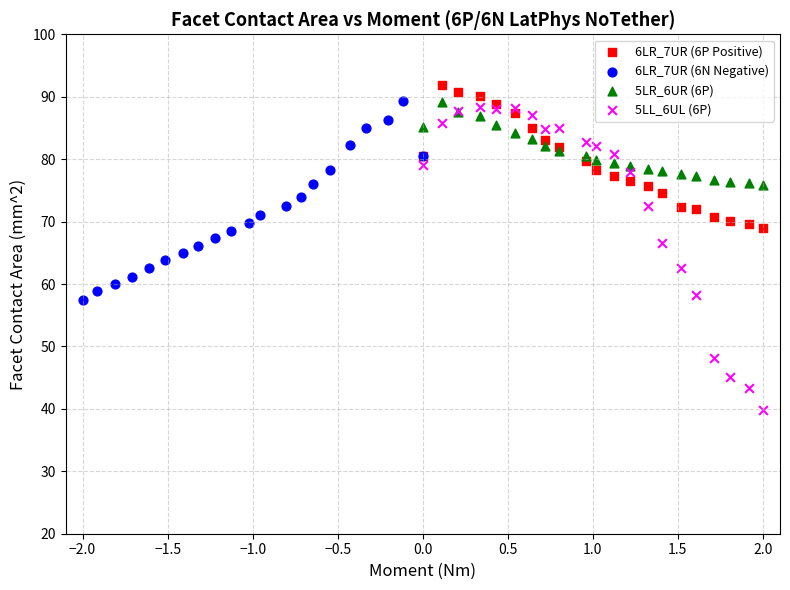

What are all the series names shown in the legend?

6LR_7UR (6P Positive), 6LR_7UR (6N Negative), 5LR_6UR (6P), 5LL_6UL (6P)